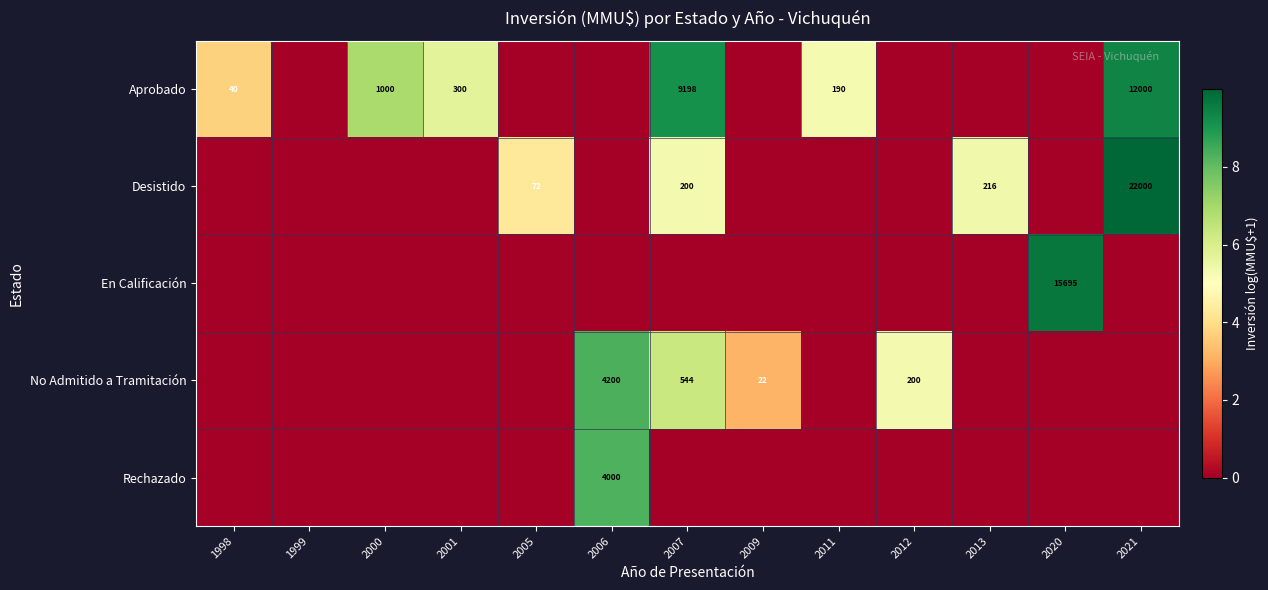

The Aprobado series shows 300 at 2001. True or false?

True